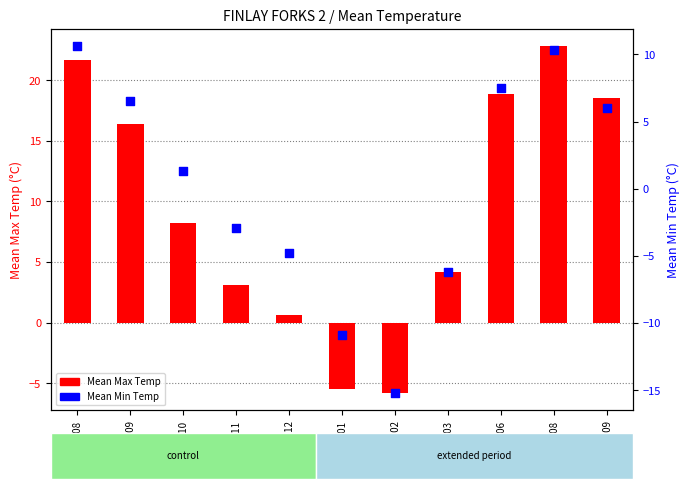

What is the total value across all series at 1989-12?

-4.2